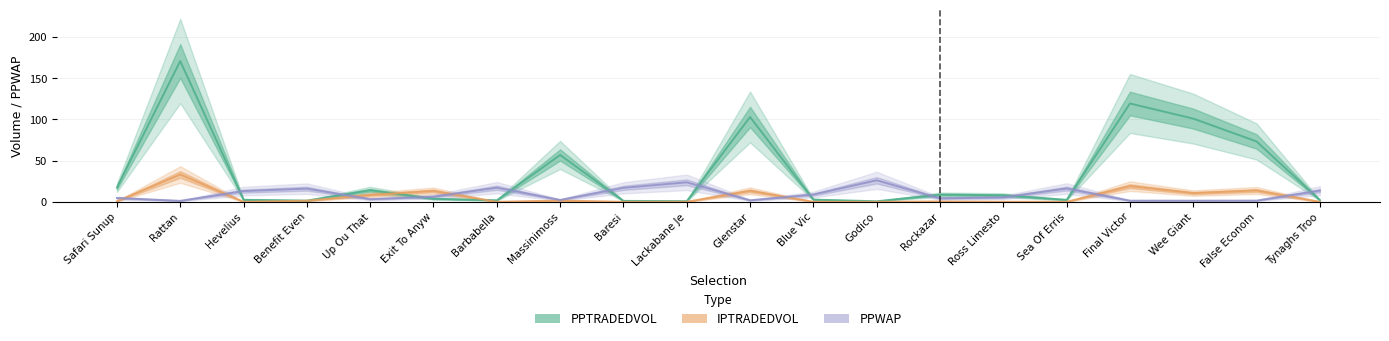

At which label does PPTRADEDVOL reach its minimum?

Godico